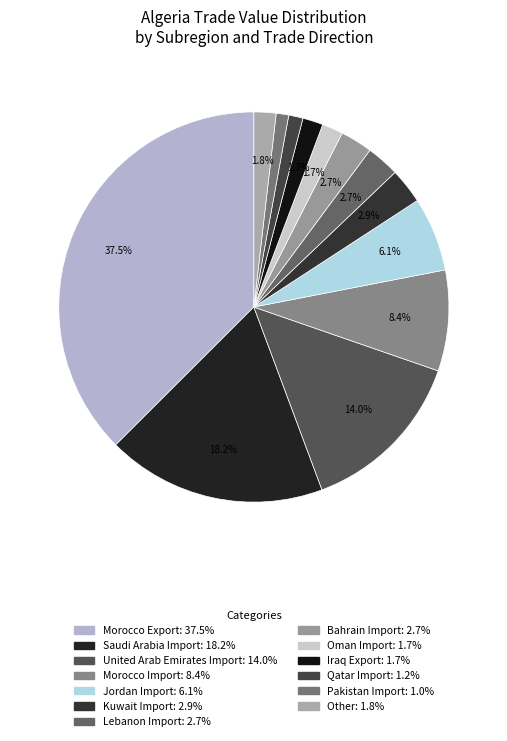

Count the number of slices in the pie.

13